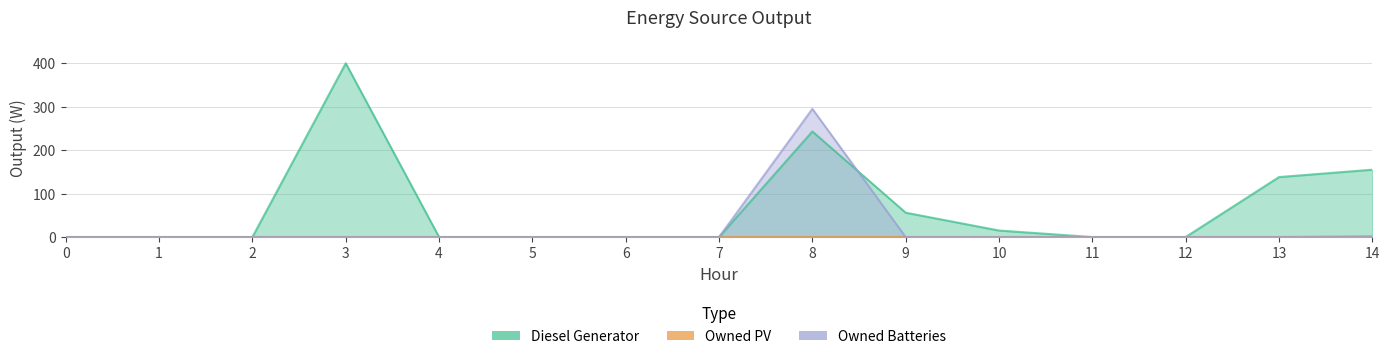

At which category is the sum across all series the highest?

8